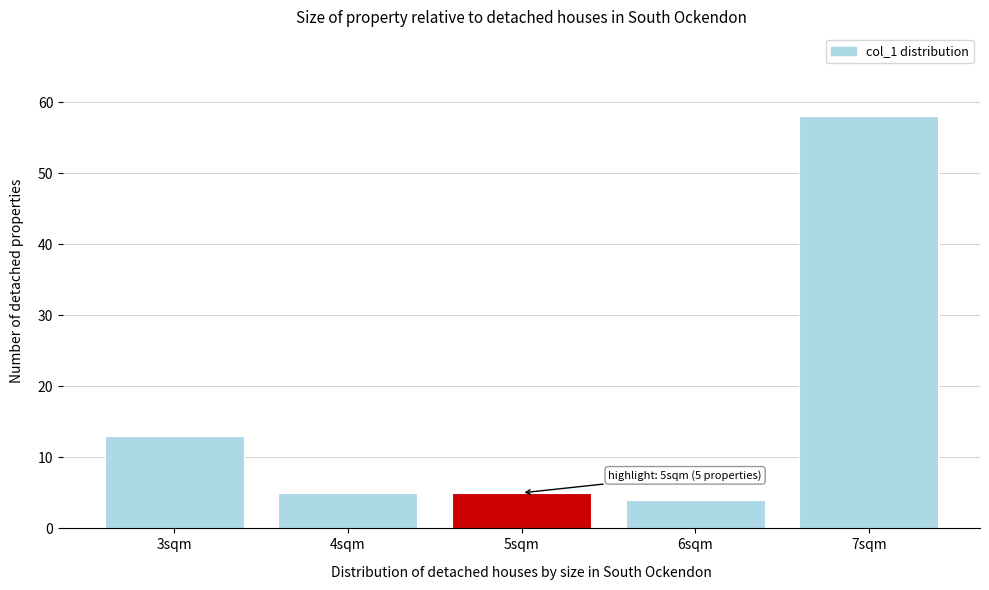

Reading right to left, transcribe all the data shown in this chart.

7sqm=58	6sqm=4	5sqm=5	4sqm=5	3sqm=13